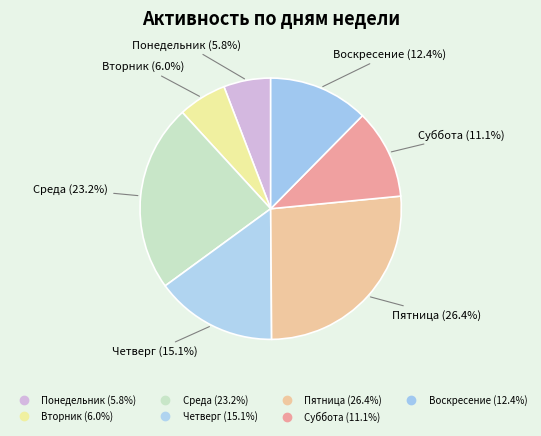

What is the ratio of the value at Пятница to the value at Вторник?

4.4